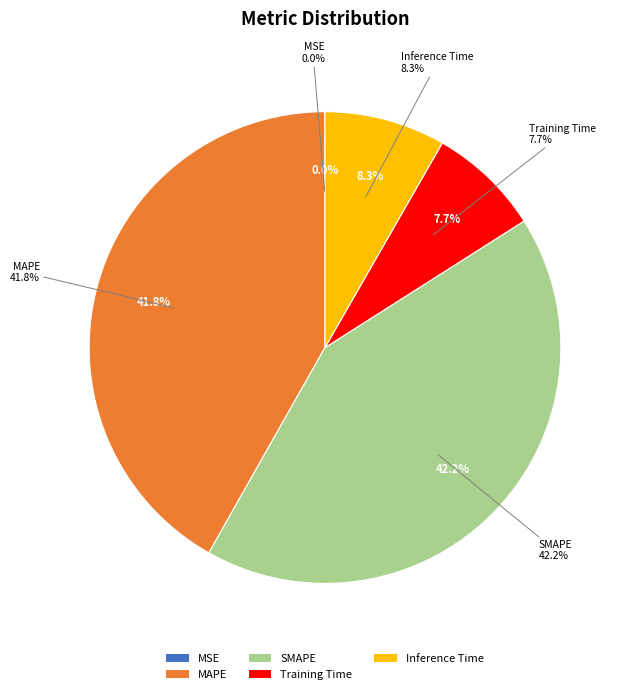

To the nearest percent, what percentage of the pie is SMAPE?

42%